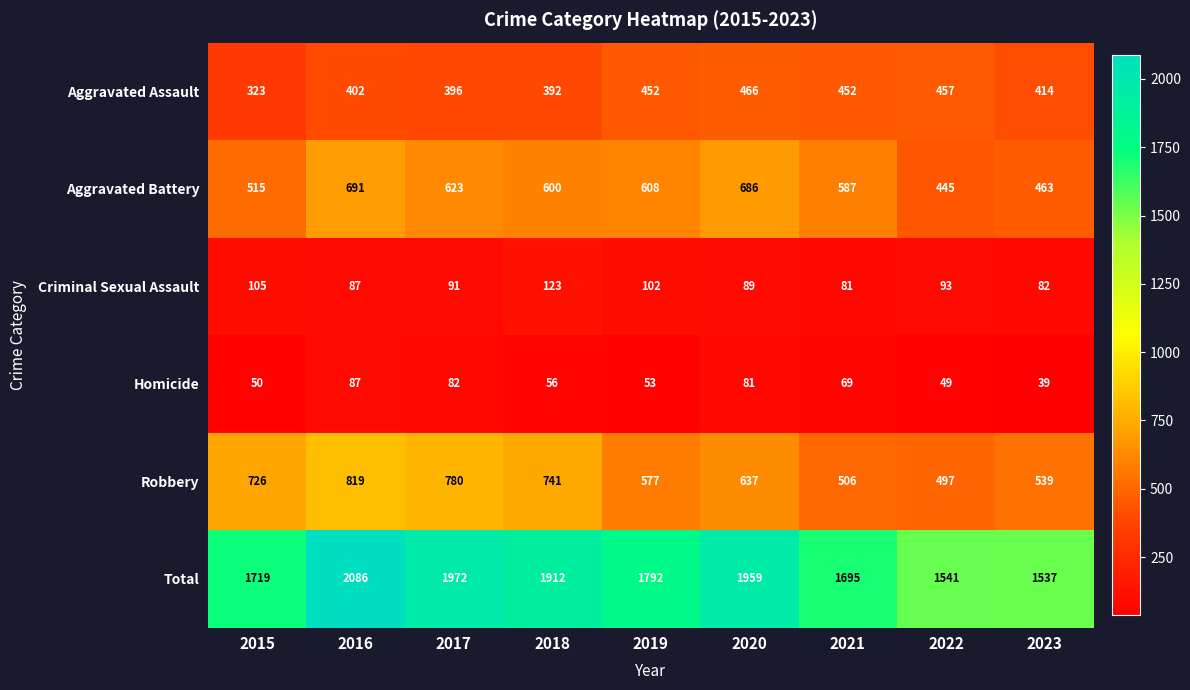

How many series are shown in this chart?

6